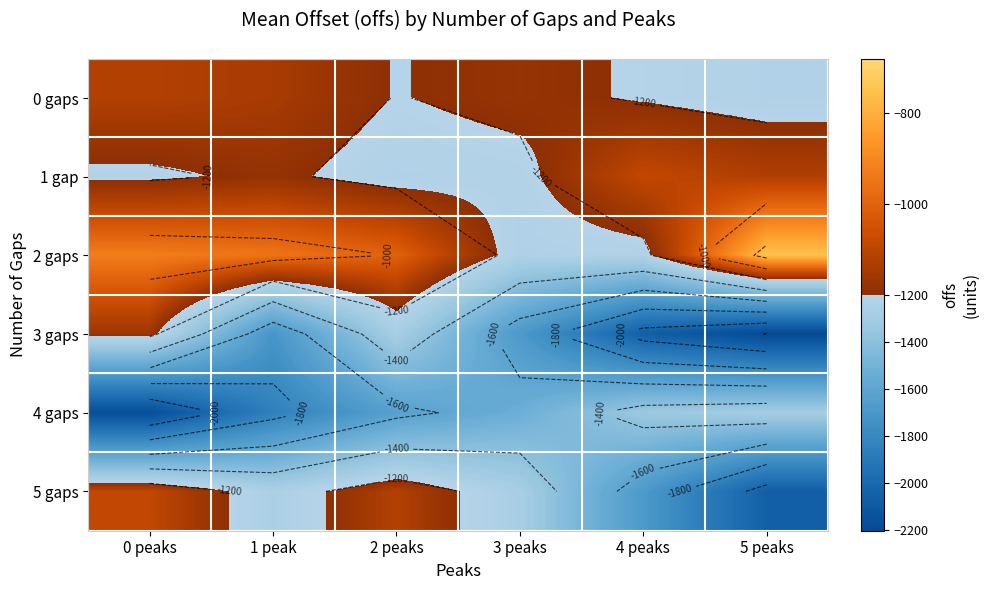

What is the greatest value displayed?

-750.6